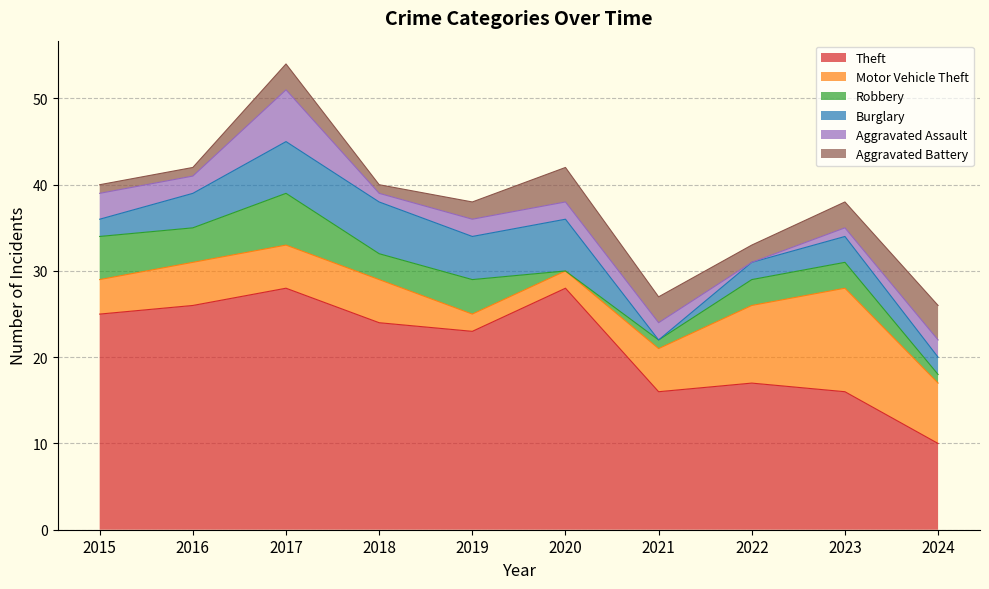

At how many categories does at least one series exceed 7?

10